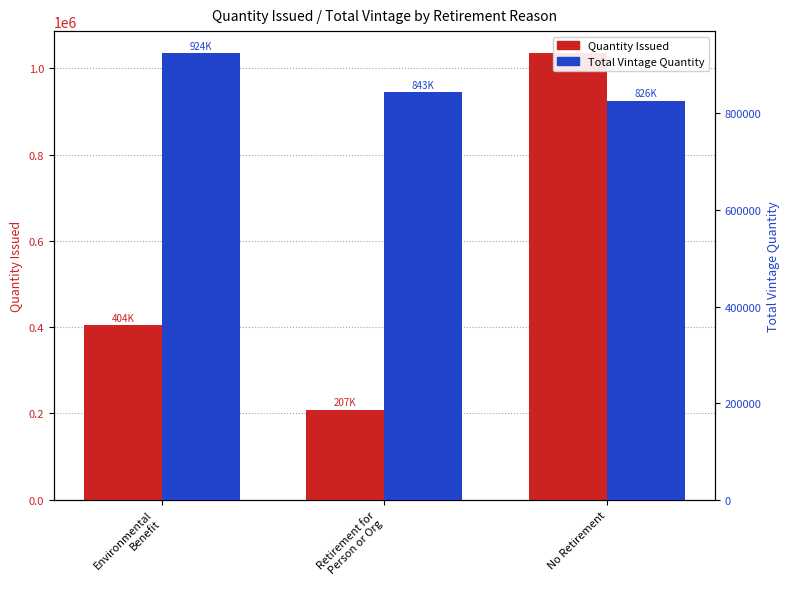

Rank the series by their average value, from lowest to highest.

Quantity Issued, Total Vintage Quantity